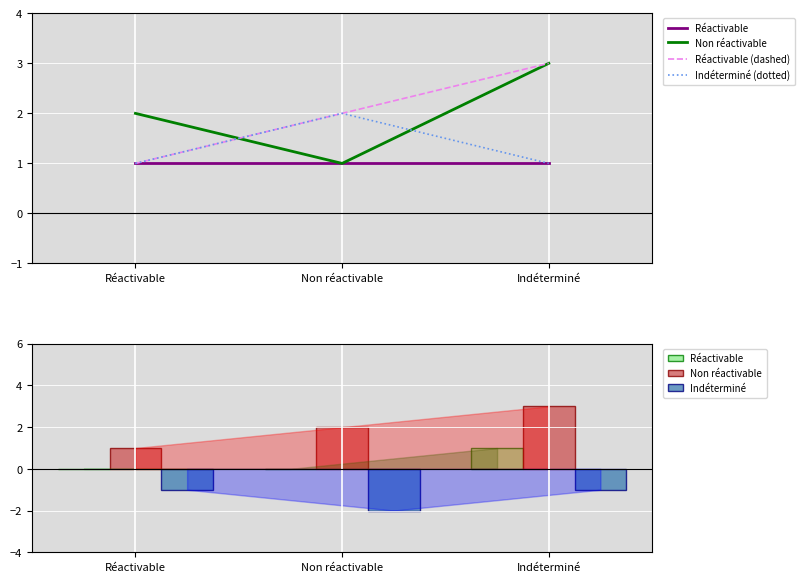

Count the number of data series in this chart.

5